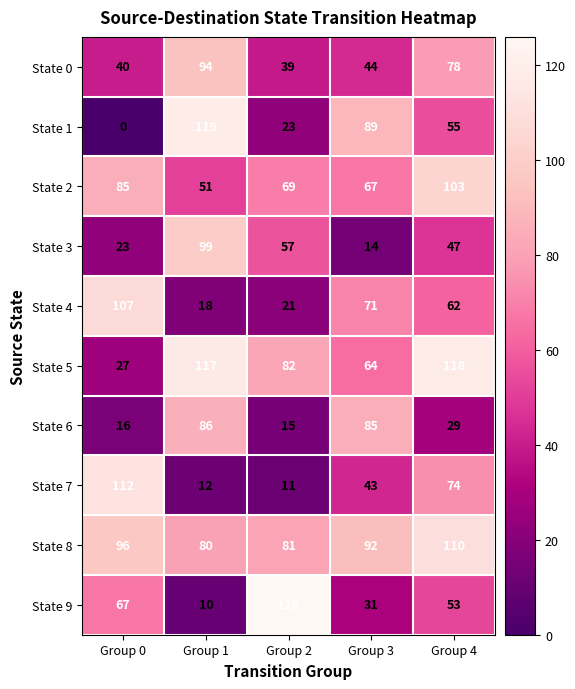

Which category has the lowest value across all series?

Group 0